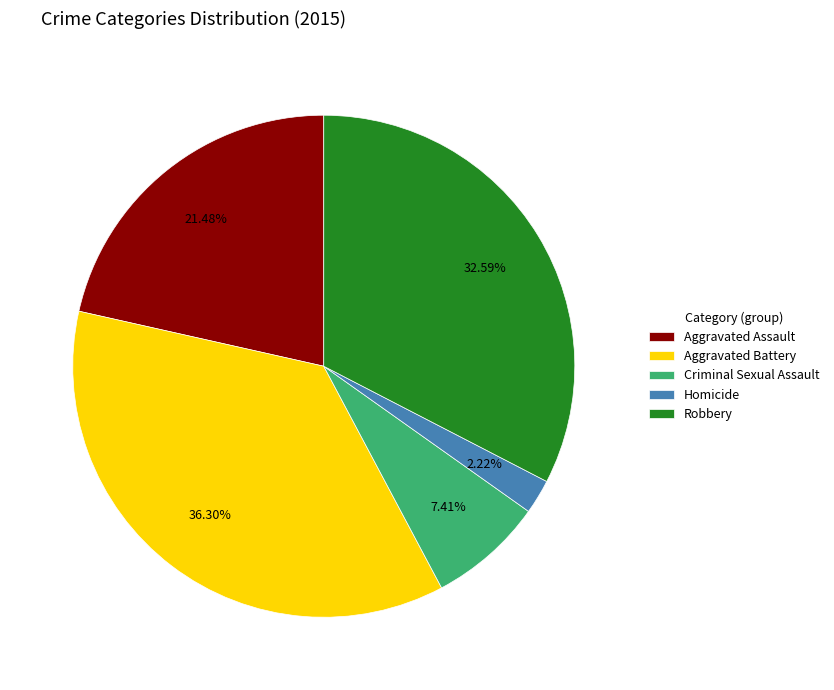

What portion of the pie excludes Criminal Sexual Assault?

92.6%